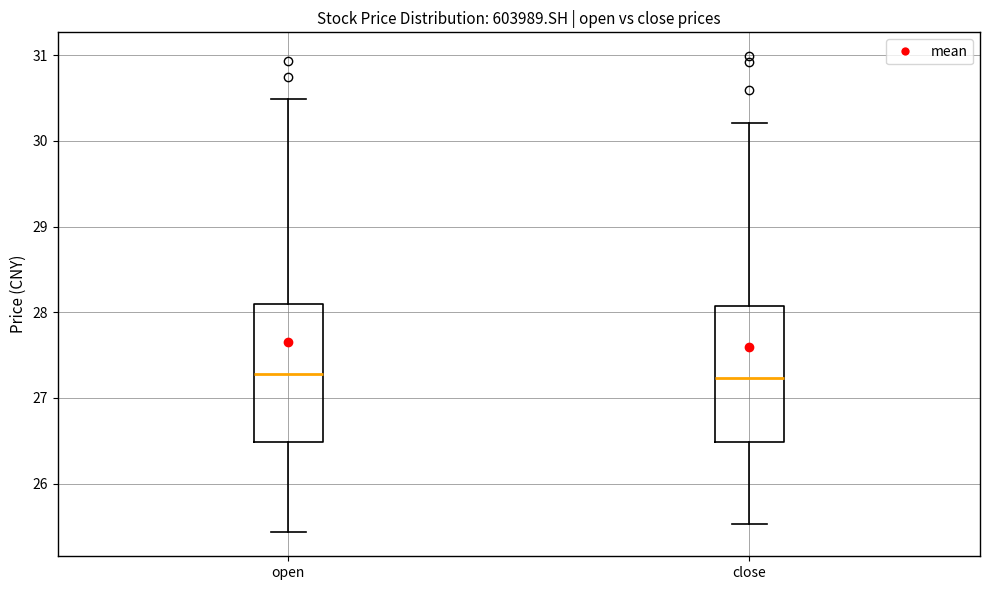

Reading left to right, read every box against the y-axis: the position of its median line, the range the box covers, and the ends of its whiskers. The values are not printed on the chart, so give them approximately, as read against the axis.

open: median 27.3, box 26.5 to 28.1, whiskers 25.4 to 30.5
close: median 27.2, box 26.5 to 28.1, whiskers 25.5 to 30.2